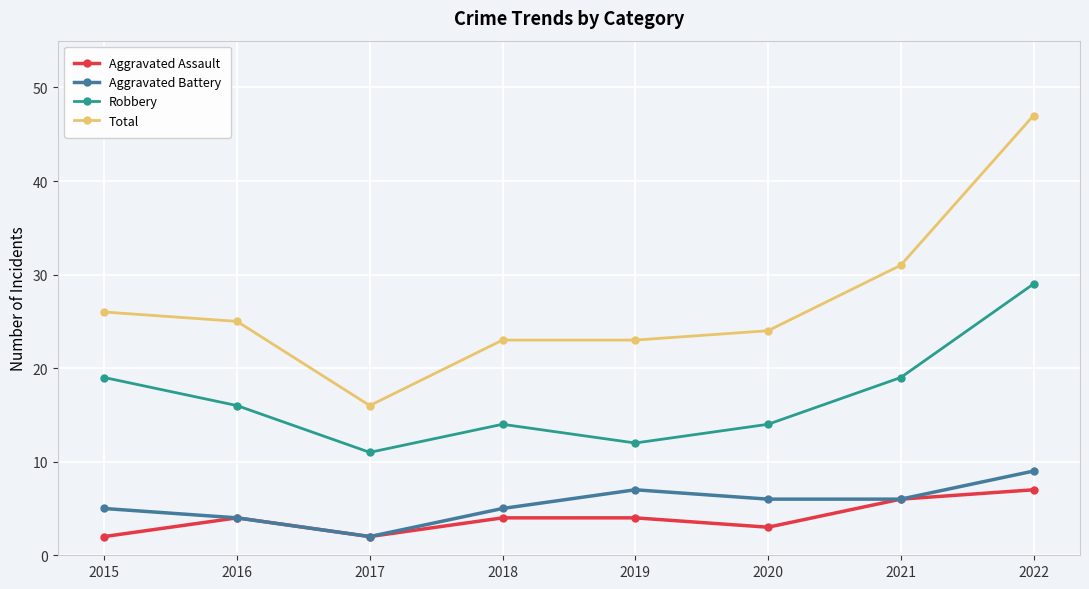

Reading right to left, what are all the values shown in this chart?

Aggravated Assault: 7	6	3	4	4	2	4	2
Aggravated Battery: 9	6	6	7	5	2	4	5
Robbery: 29	19	14	12	14	11	16	19
Total: 47	31	24	23	23	16	25	26